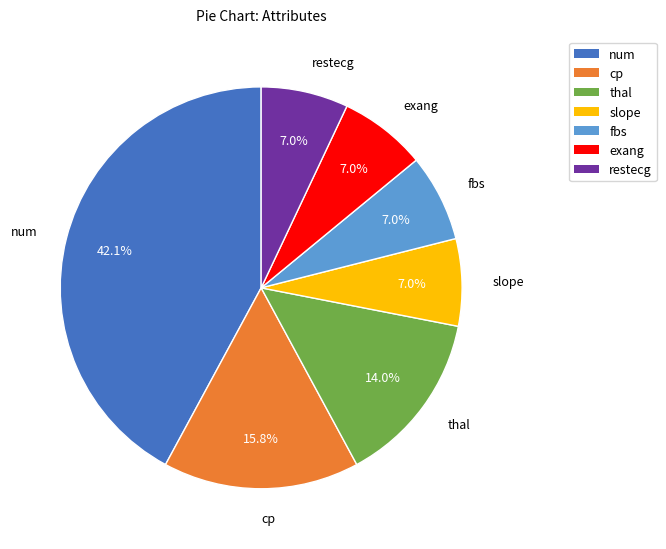

Combined, do exang and slope account for over 50%?

No